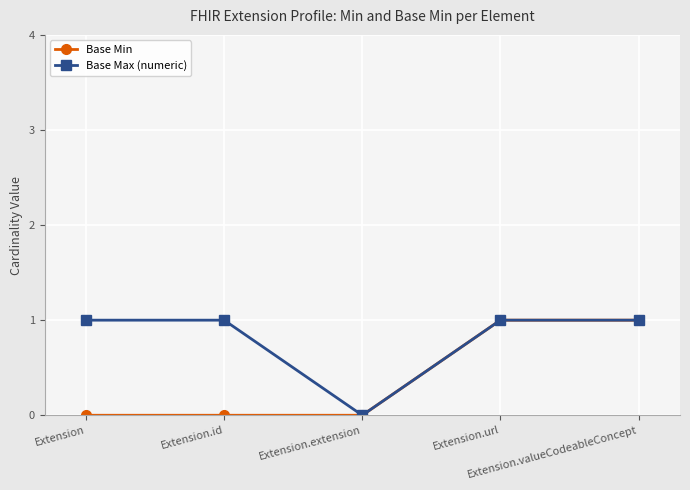

The value of Base Min at Extension.extension is 1. True or false?

False